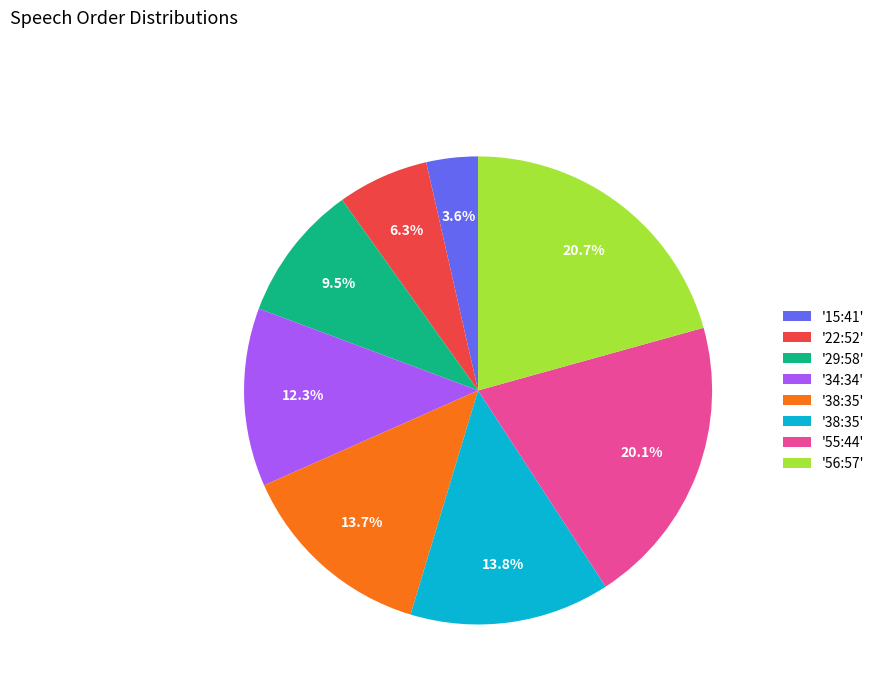

Is there a majority slice in this chart?

No